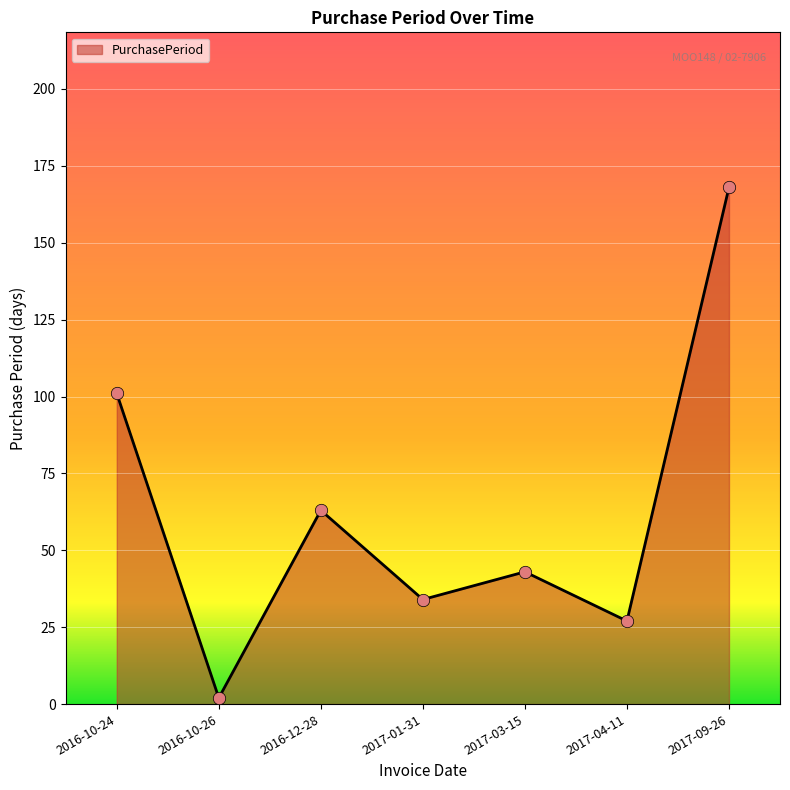

Between 2016-10-26 and 2016-12-28, which is larger?

2016-12-28